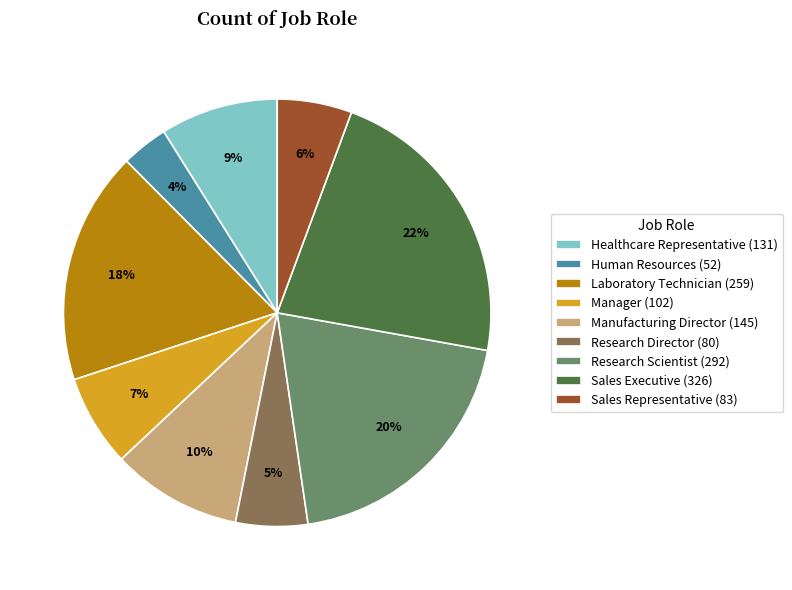

To the nearest percent, what is the average slice percentage?

11%